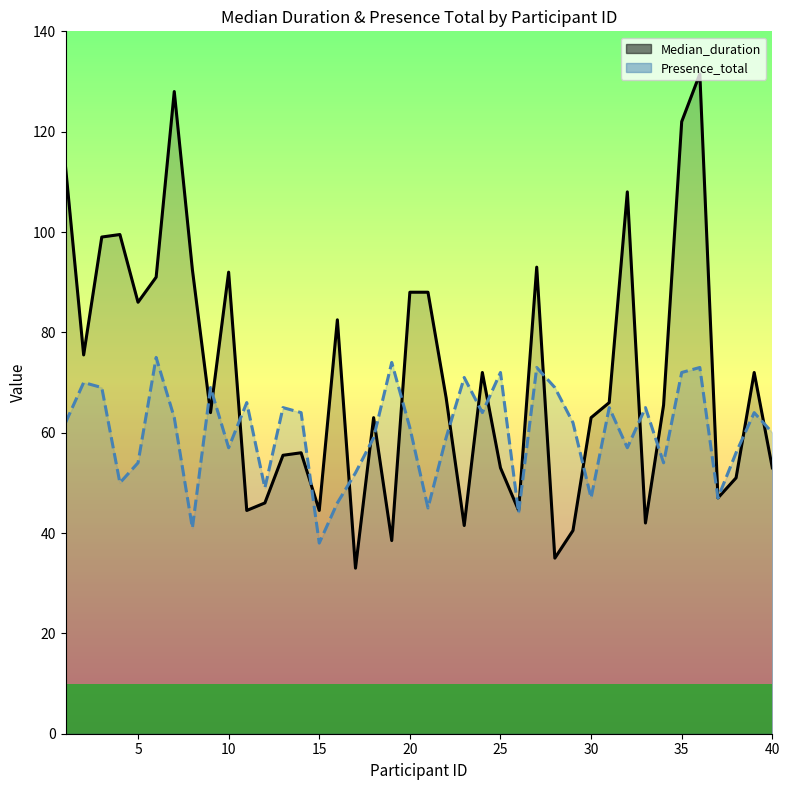

How many data points in Median_duration are above 66?

19